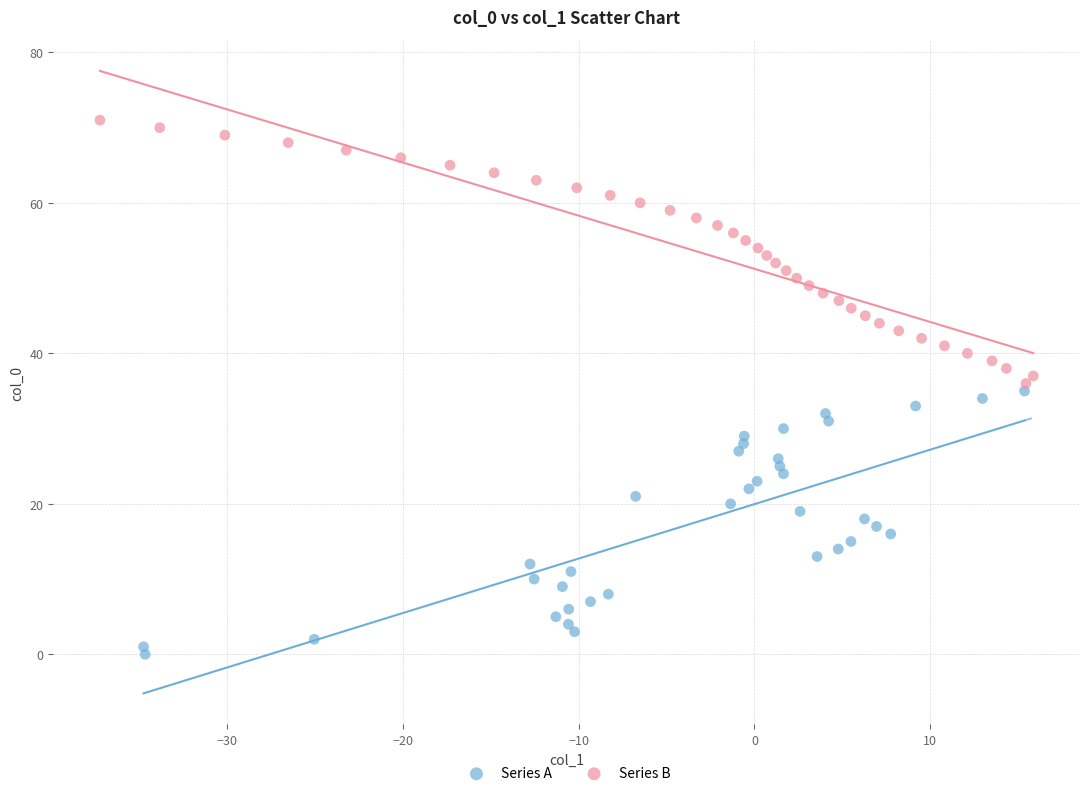

Which series reaches the minimum Y coordinate?

Series A